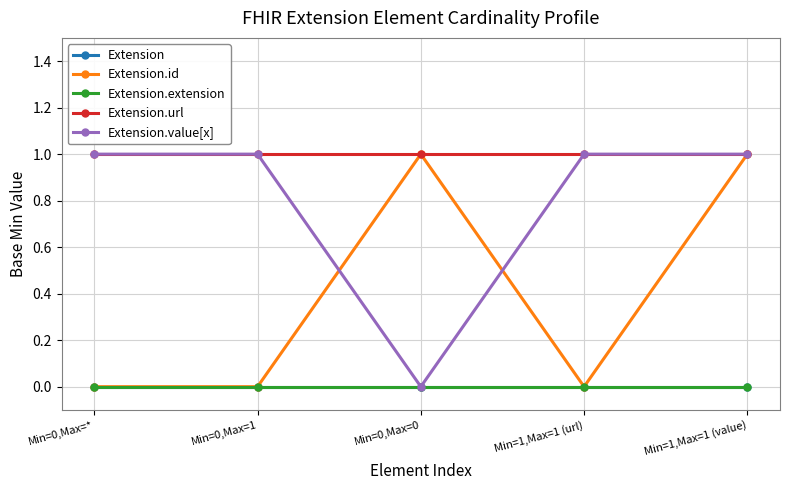

Between Min=0,Max=1 and Min=1,Max=1 (value), which is larger?

Min=0,Max=1